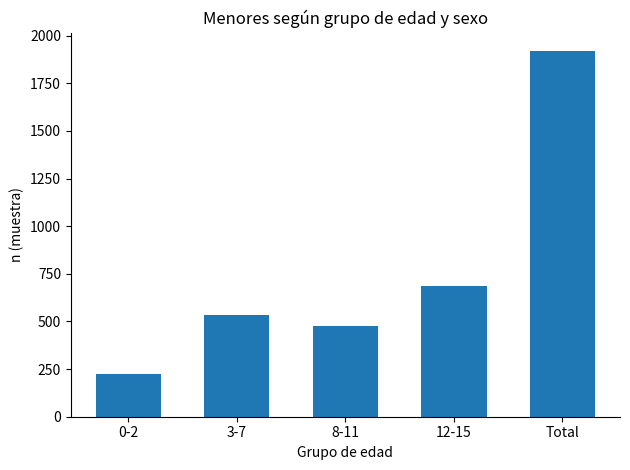

Where is the data nearest to the value 1072?

12-15